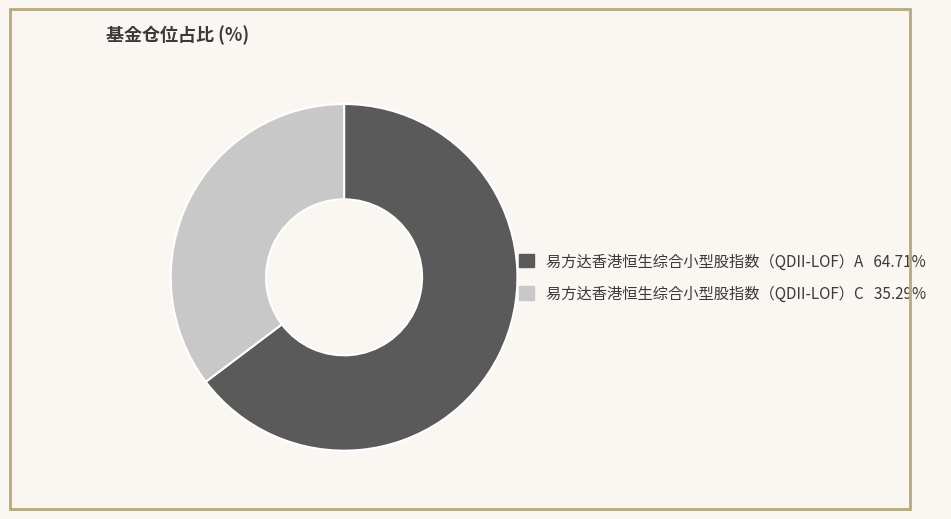

Which category has the smallest portion of the pie?

易方达香港恒生综合小型股指数（QDII-LOF）C